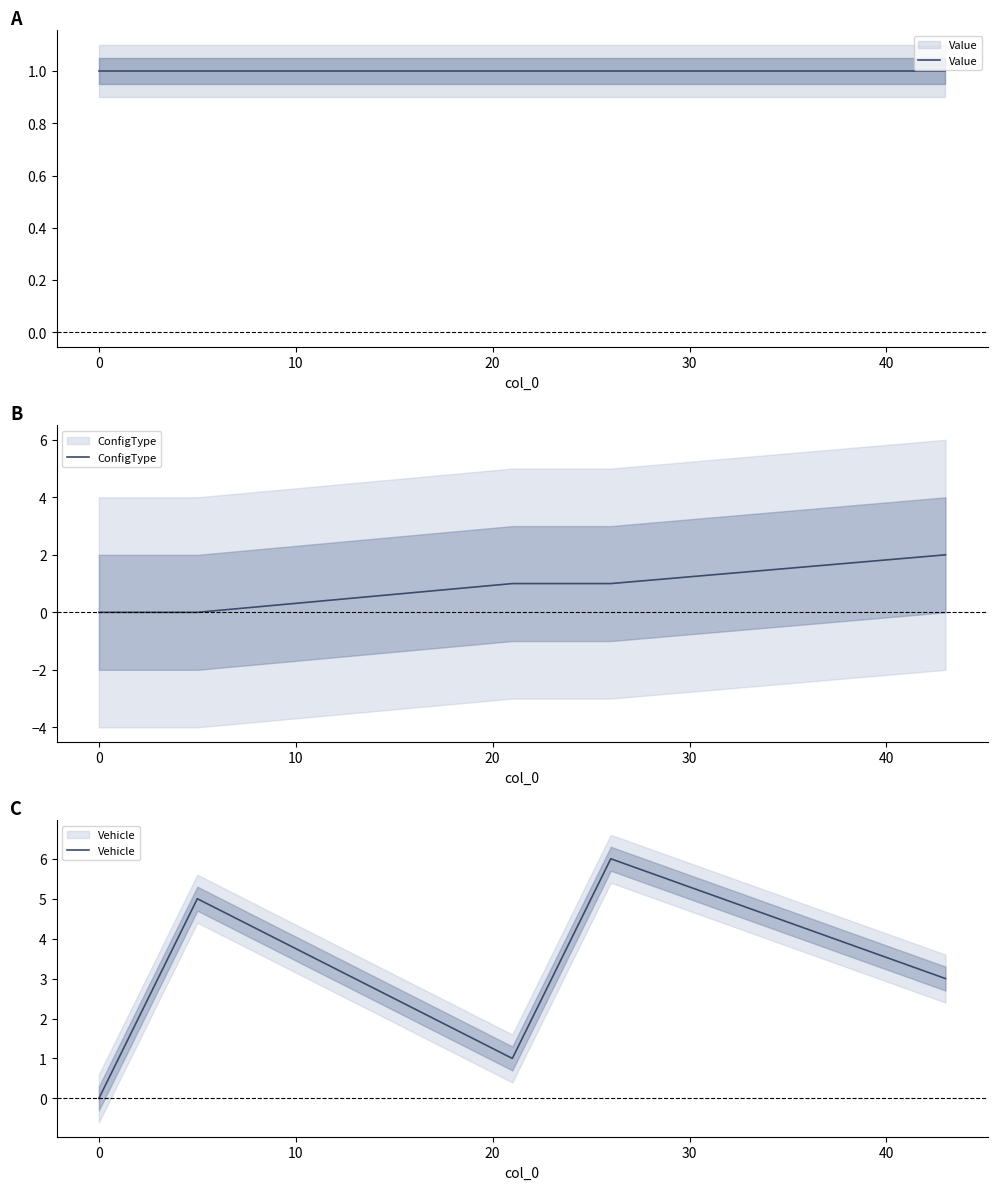

How many interior local peaks does the Vehicle series have?

2